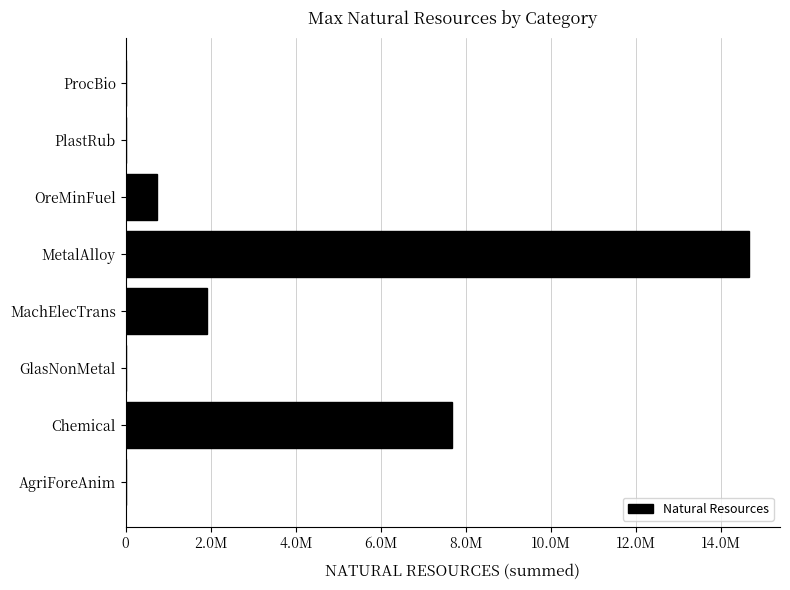

What is the difference between the maximum and minimum values?

14651577.2